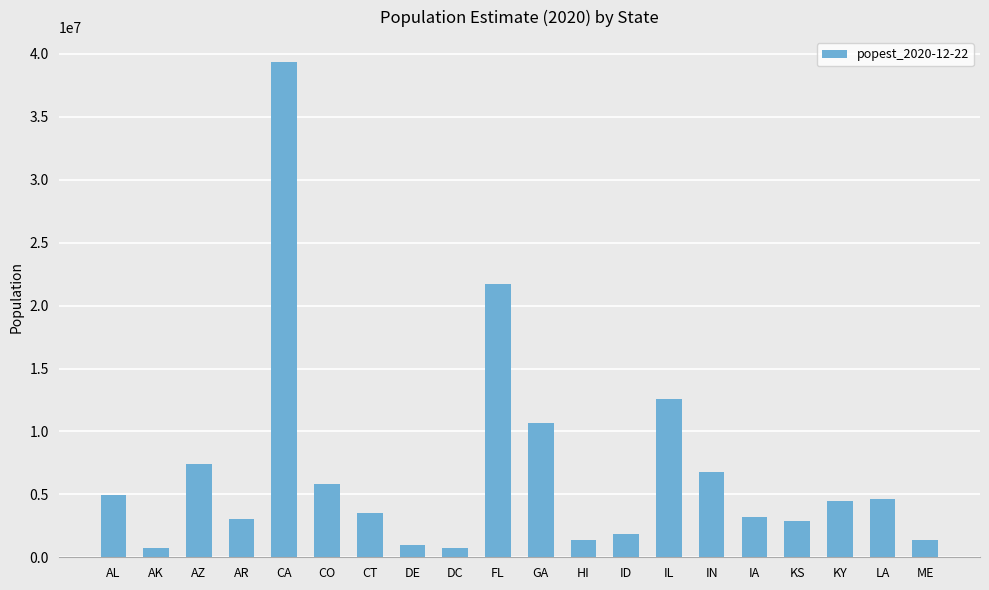

What is the difference between the maximum and minimum values?

38655262